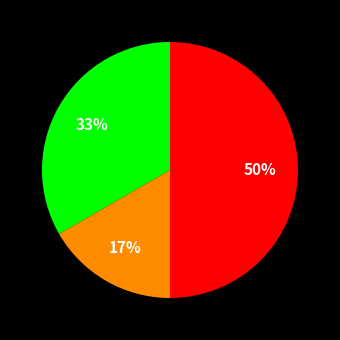

To the nearest percent, what is the difference between the largest and smallest slice percentages?

33%